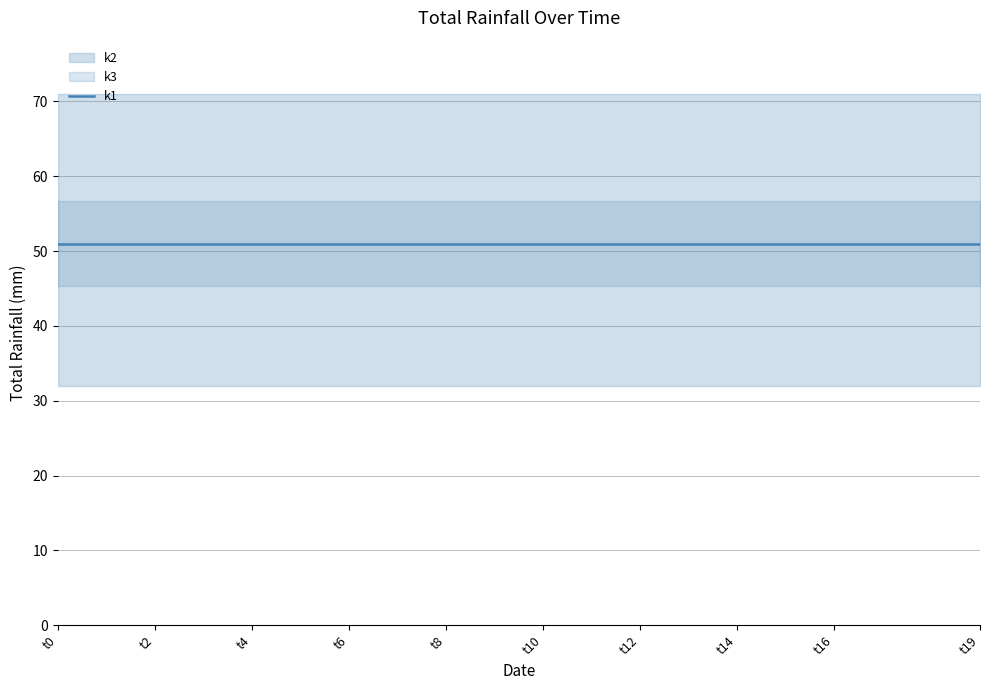

What is the sum of all k3 values?

380